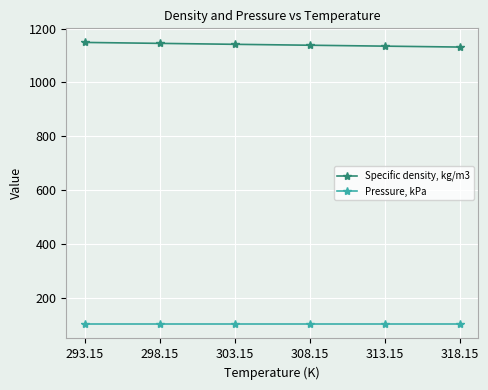

What is the difference between the highest and lowest values at 308.15?

1037.1